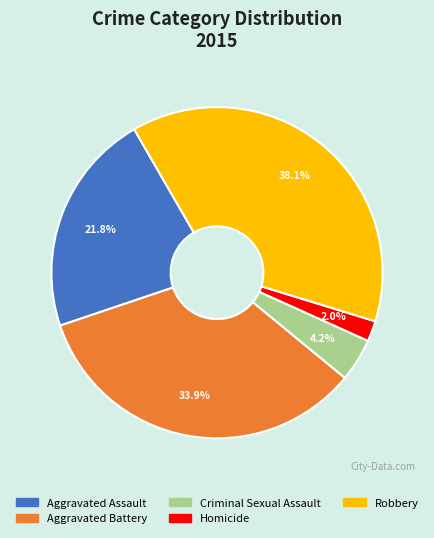

How many slices are in this pie chart?

5